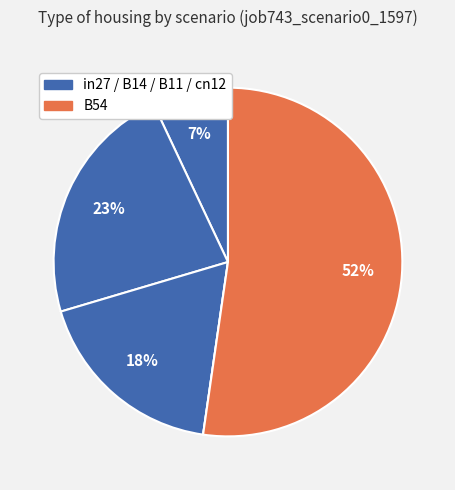

How many slices are in this pie chart?

5